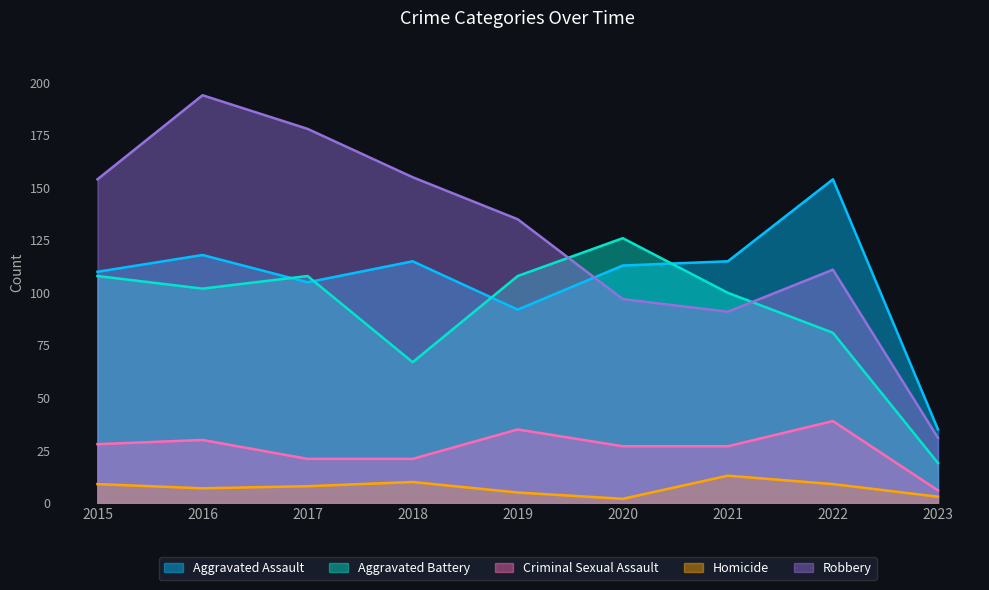

At which category does the chart reach its peak across all series?

2016